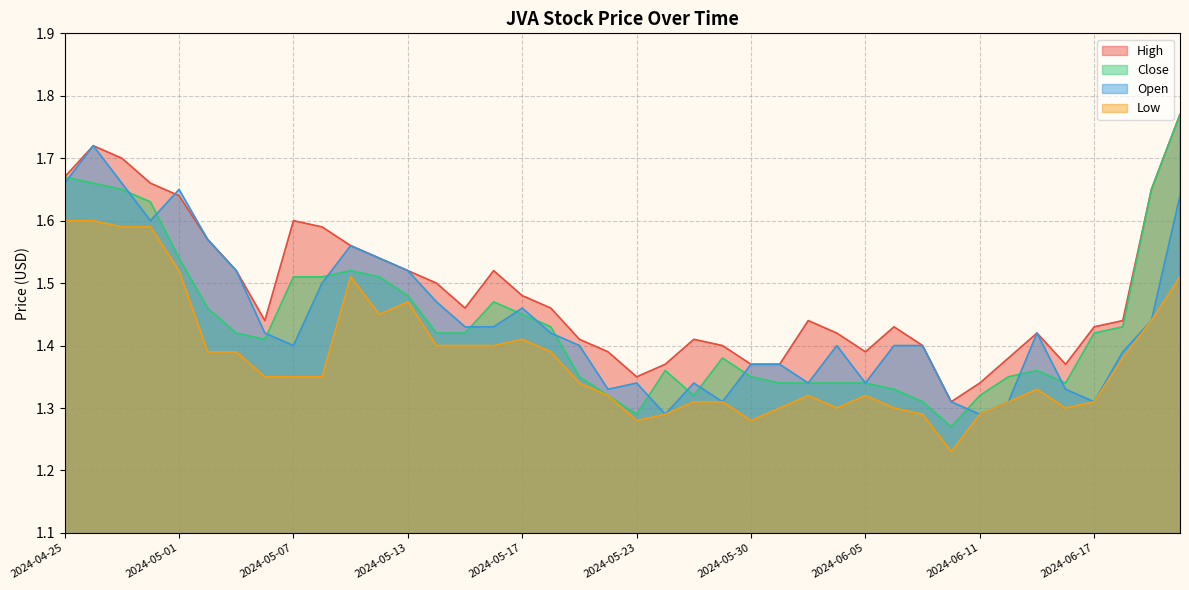

At how many categories does at least one series exceed 1?

40